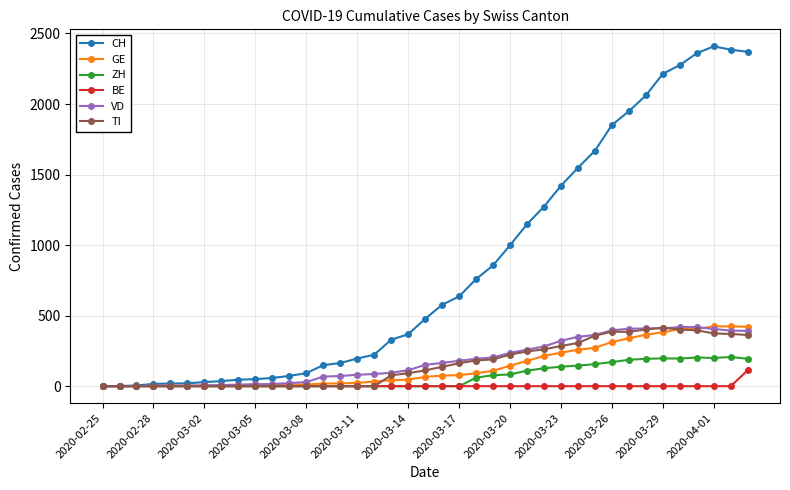

Which series has the largest range (max minus min)?

CH